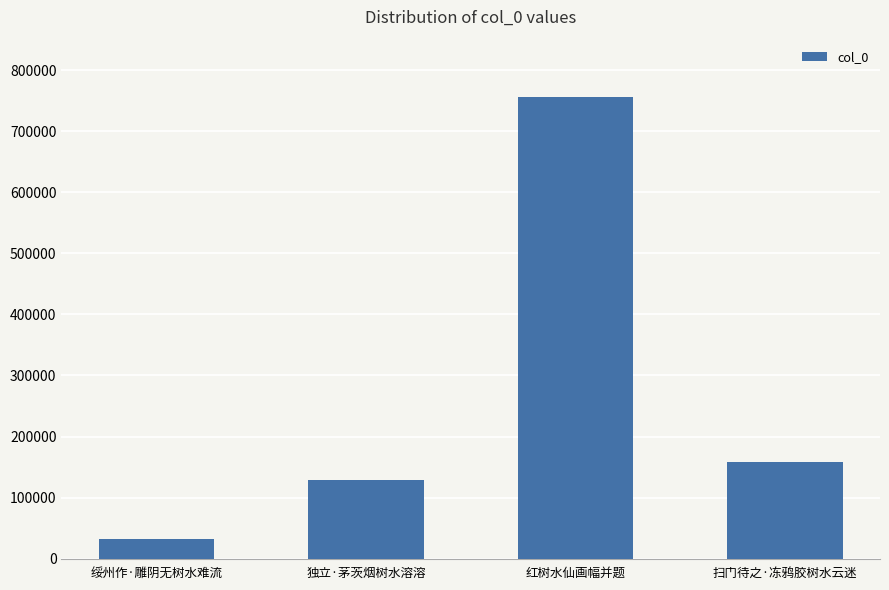

The chart shows a value of 437228 at 红树水仙画幅并题. True or false?

False